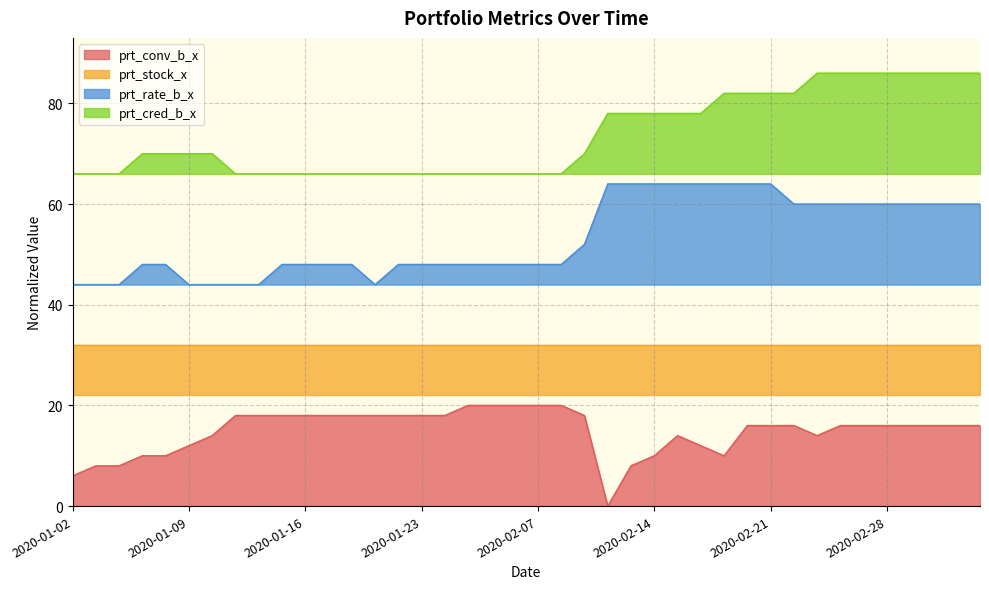

The prt_conv_b_x series shows 20.0 at 2020-02-07. True or false?

True